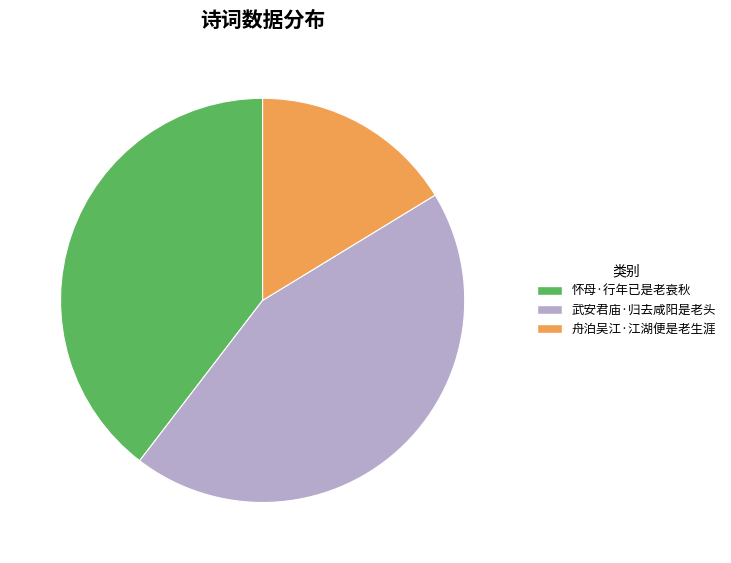

The 舟泊吴江·江湖便是老生涯 slice represents 16% of the pie. True or false?

True